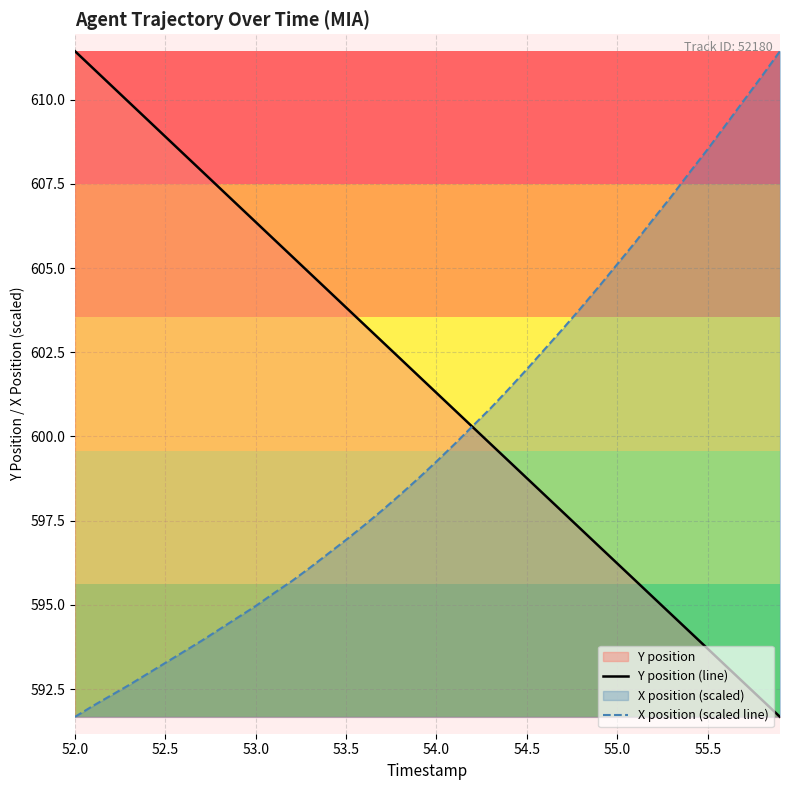

What is the highest value of the X position (scaled line) series?

611.4